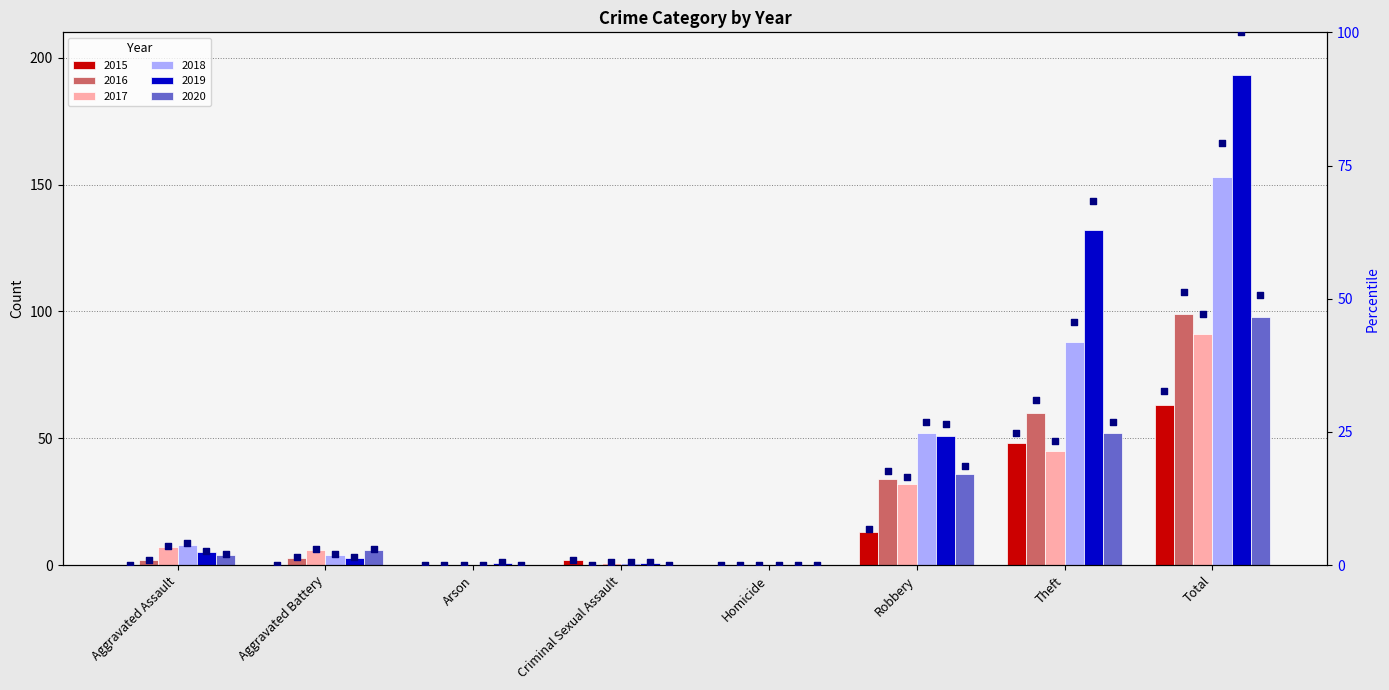

Between Total and Robbery, which is larger?

Total